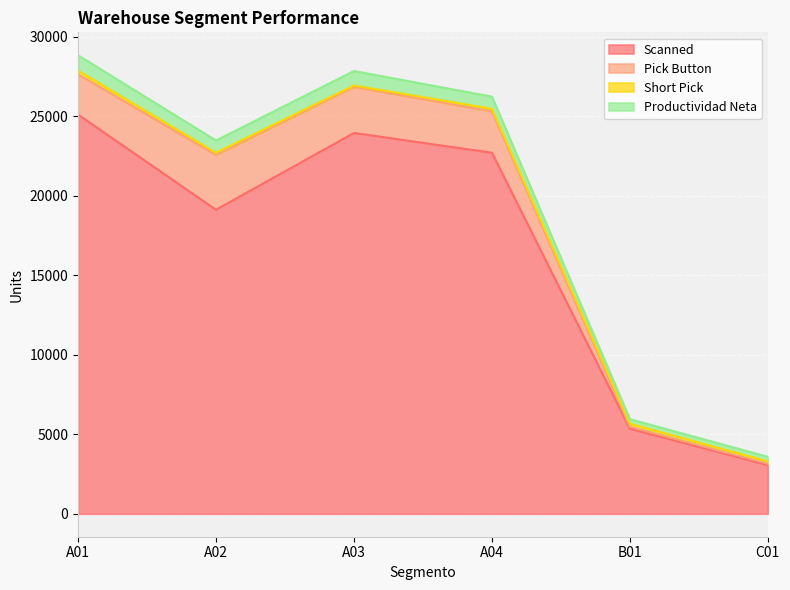

At which label does Productividad Neta reach its peak?

A01